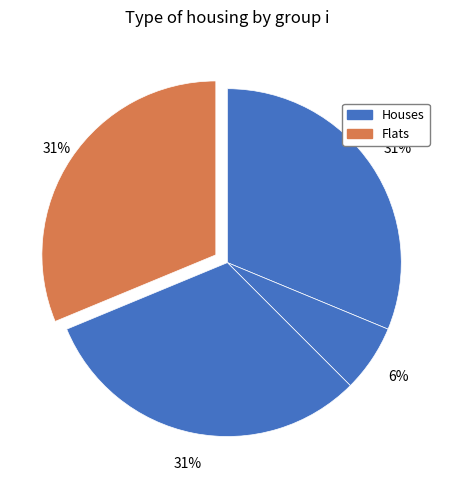

How many segments does this pie chart have?

4